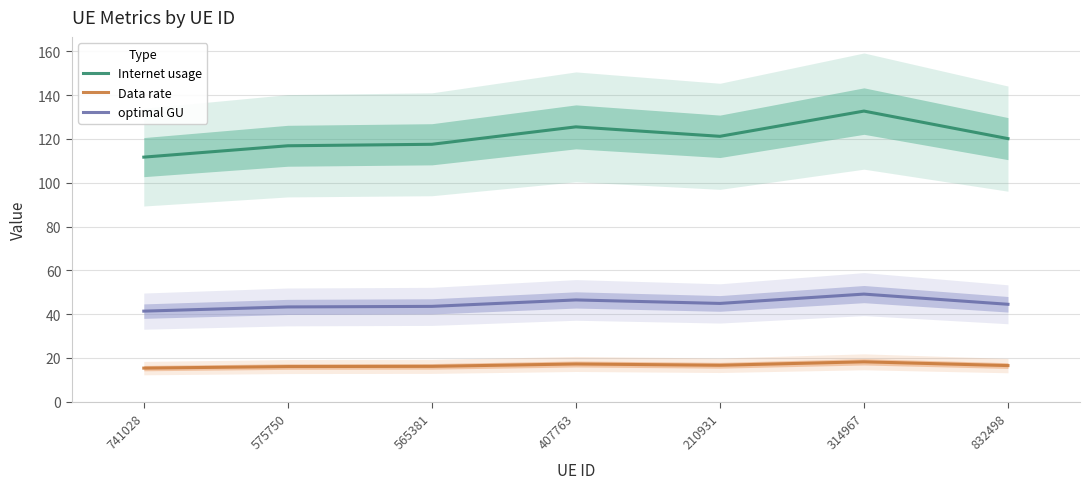

At which category does Data rate reach its first local peak?

407763